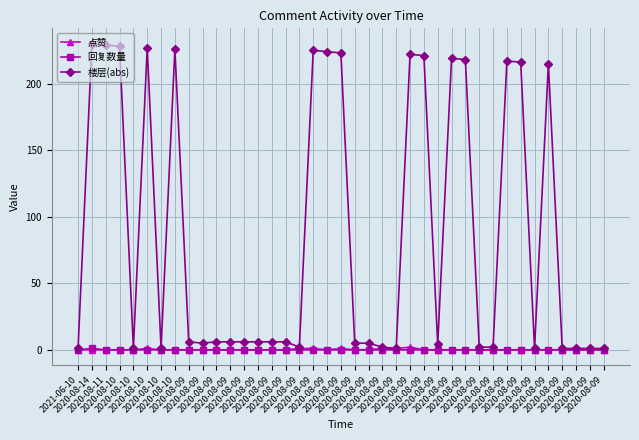

The value of 点赞 at 2020-08-09 is 1. True or false?

False